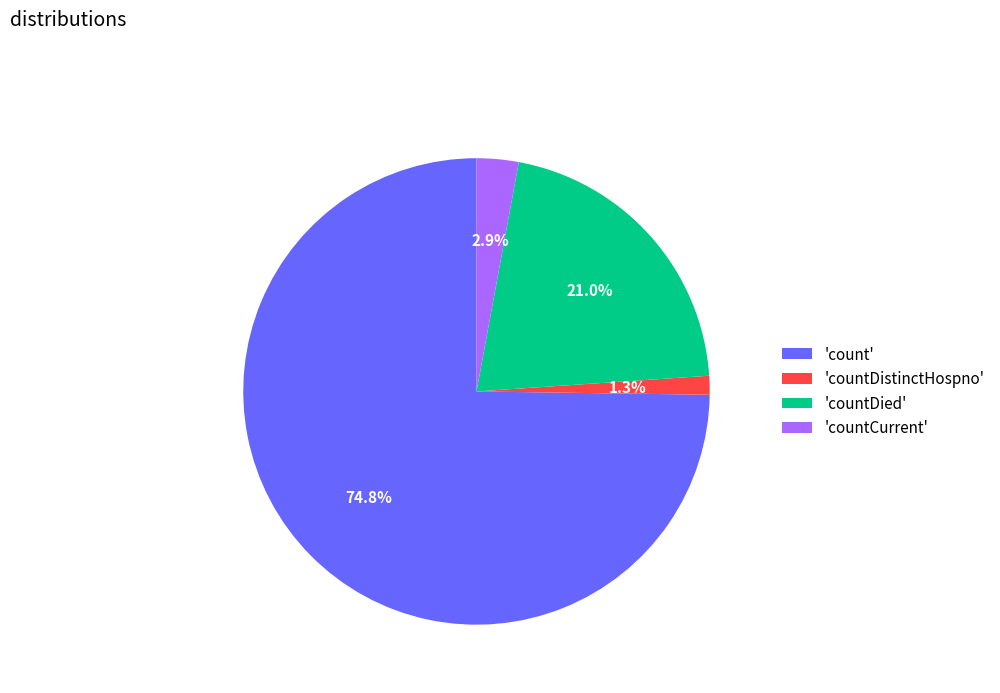

What portion of the pie excludes 'countCurrent'?

97.1%